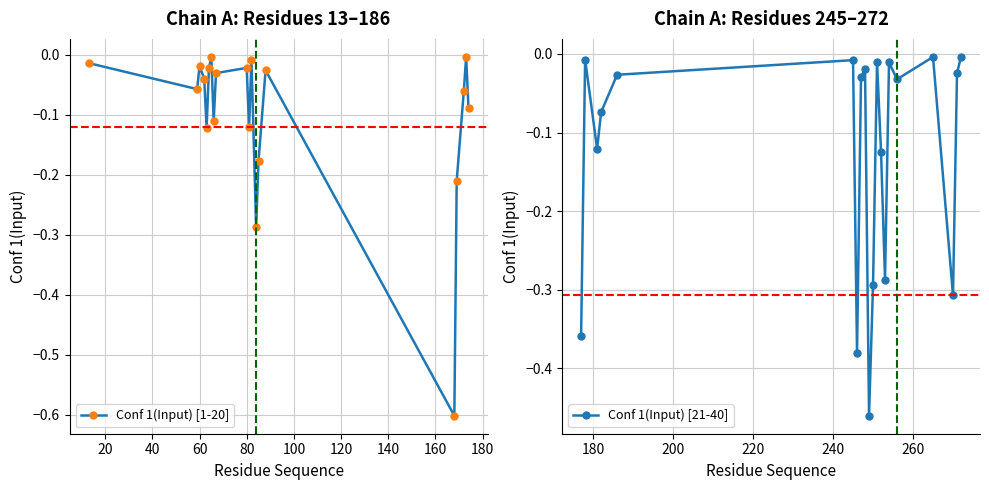

What is the difference between the second highest and minimum values in the Conf 1(Input) [21-40] series?

0.5